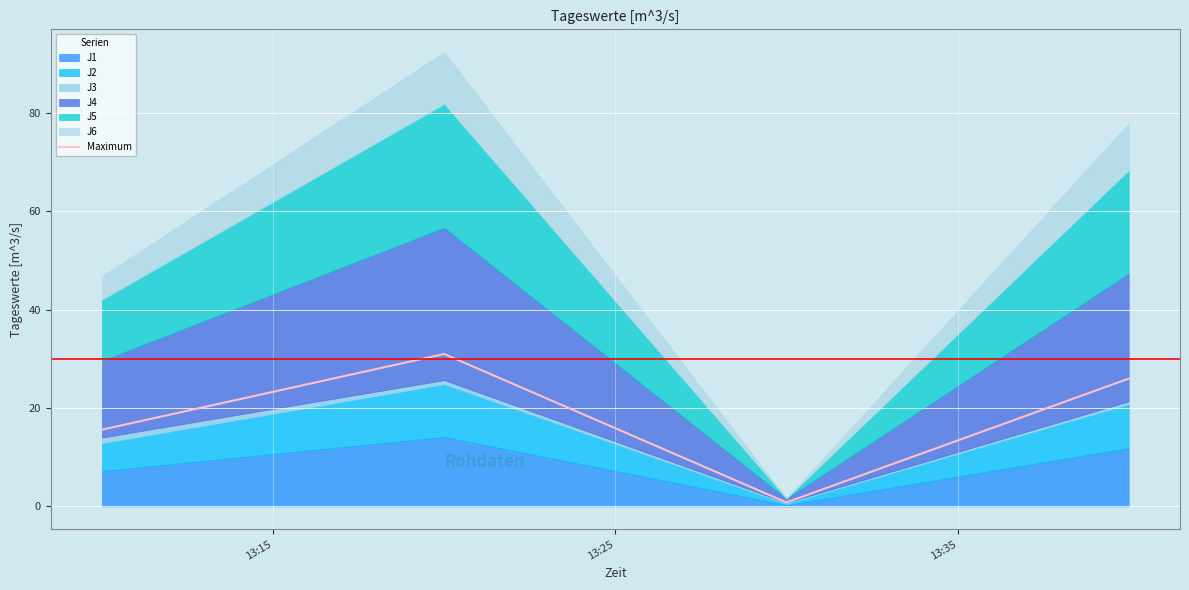

In Maximum, how many points are lower than both neighbors (excluding endpoints)?

1